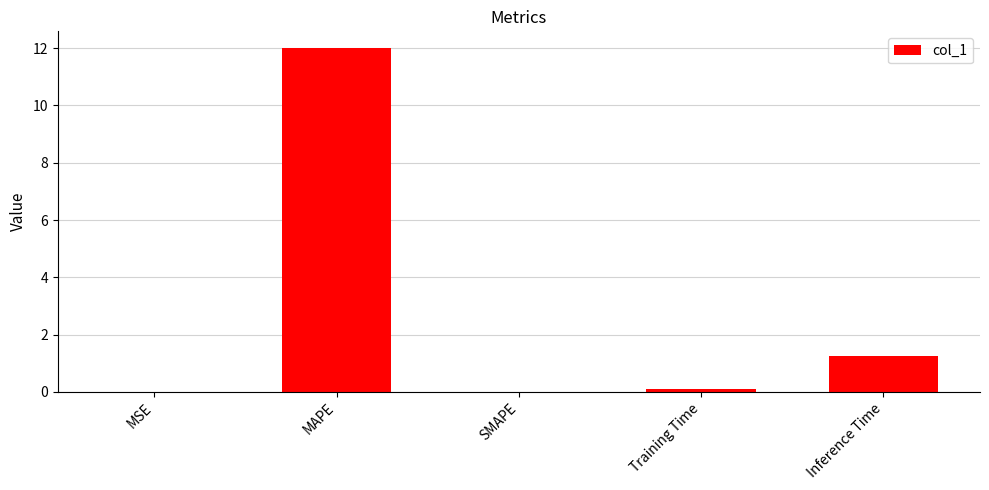

What is the change in value from MAPE to SMAPE?

-12.0